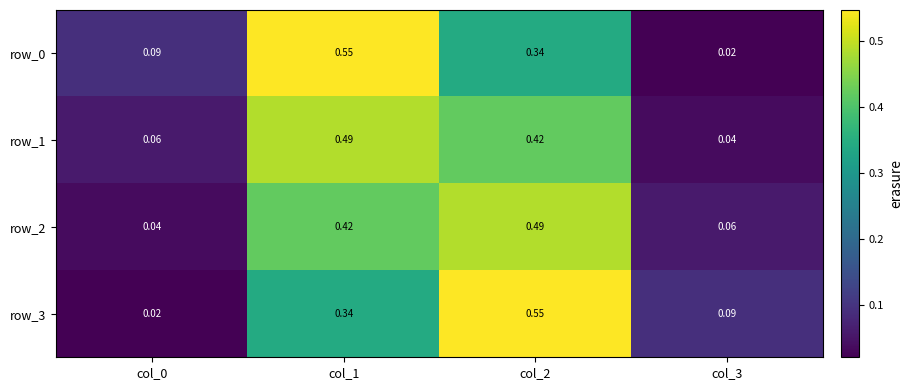

At which category is the sum across all series the highest?

col_1